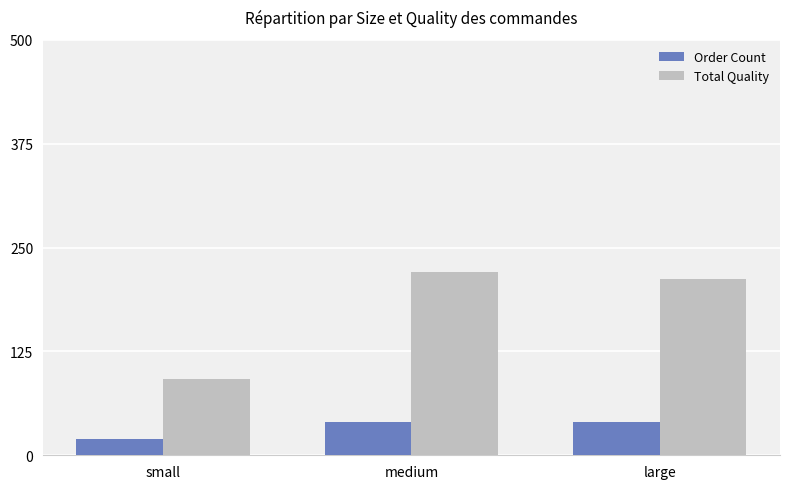

Which series has the largest range (max minus min)?

Total Quality